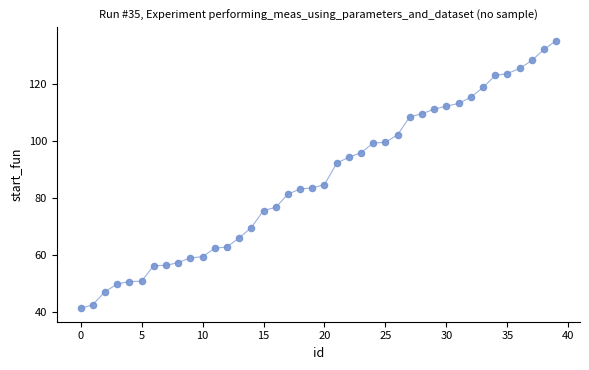

What is the range of Y values (max minus min)?

94.0